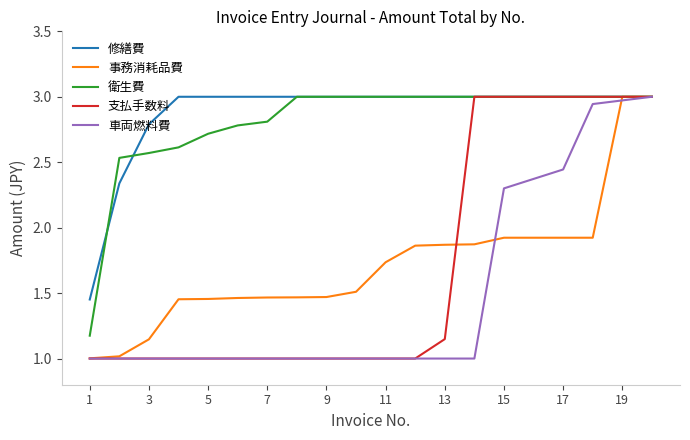

At how many categories does at least one series exceed 1?

20